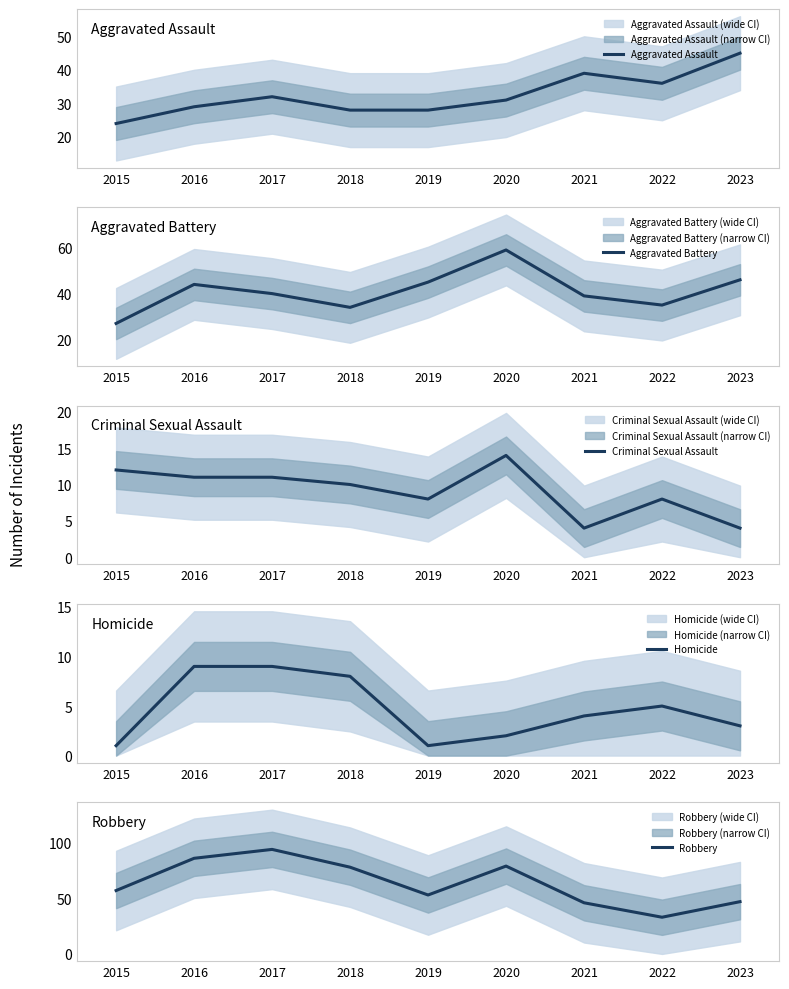

Rank the categories by Homicide value from lowest to highest.

2015, 2019, 2020, 2023, 2021, 2022, 2018, 2016, 2017